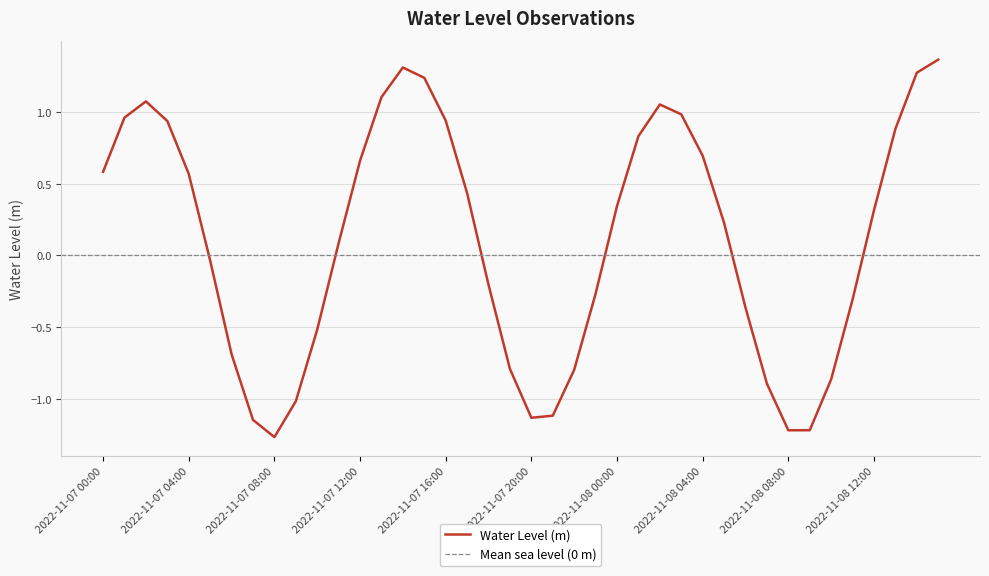

What is the label of the 28th point from the left?

2022-11-08 03:00